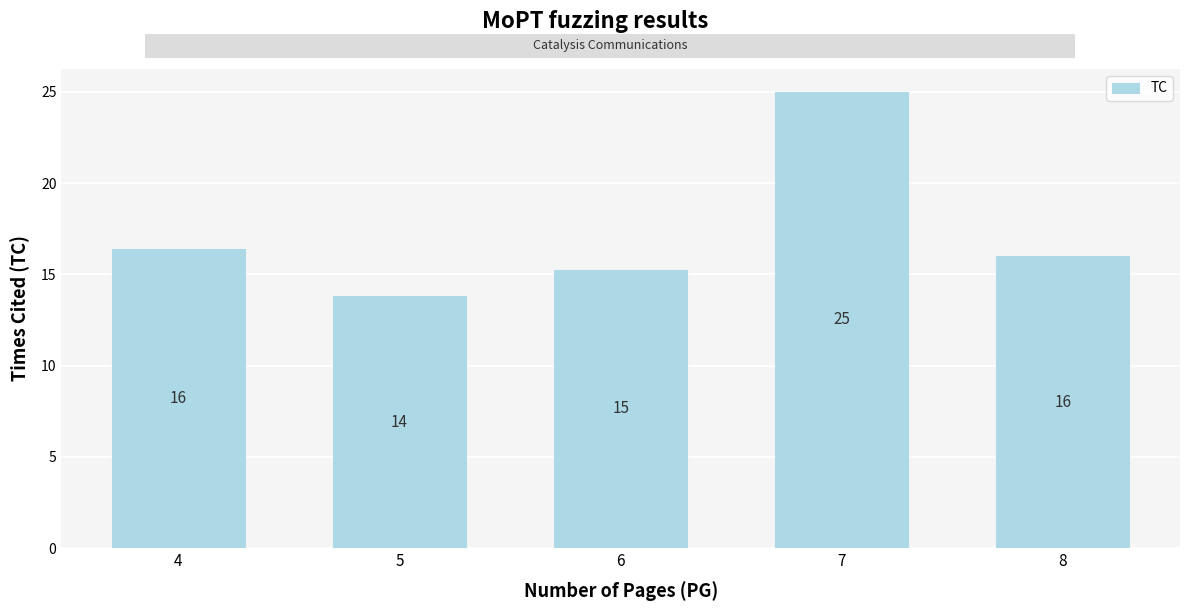

What is the approximate value at 5?

13.8